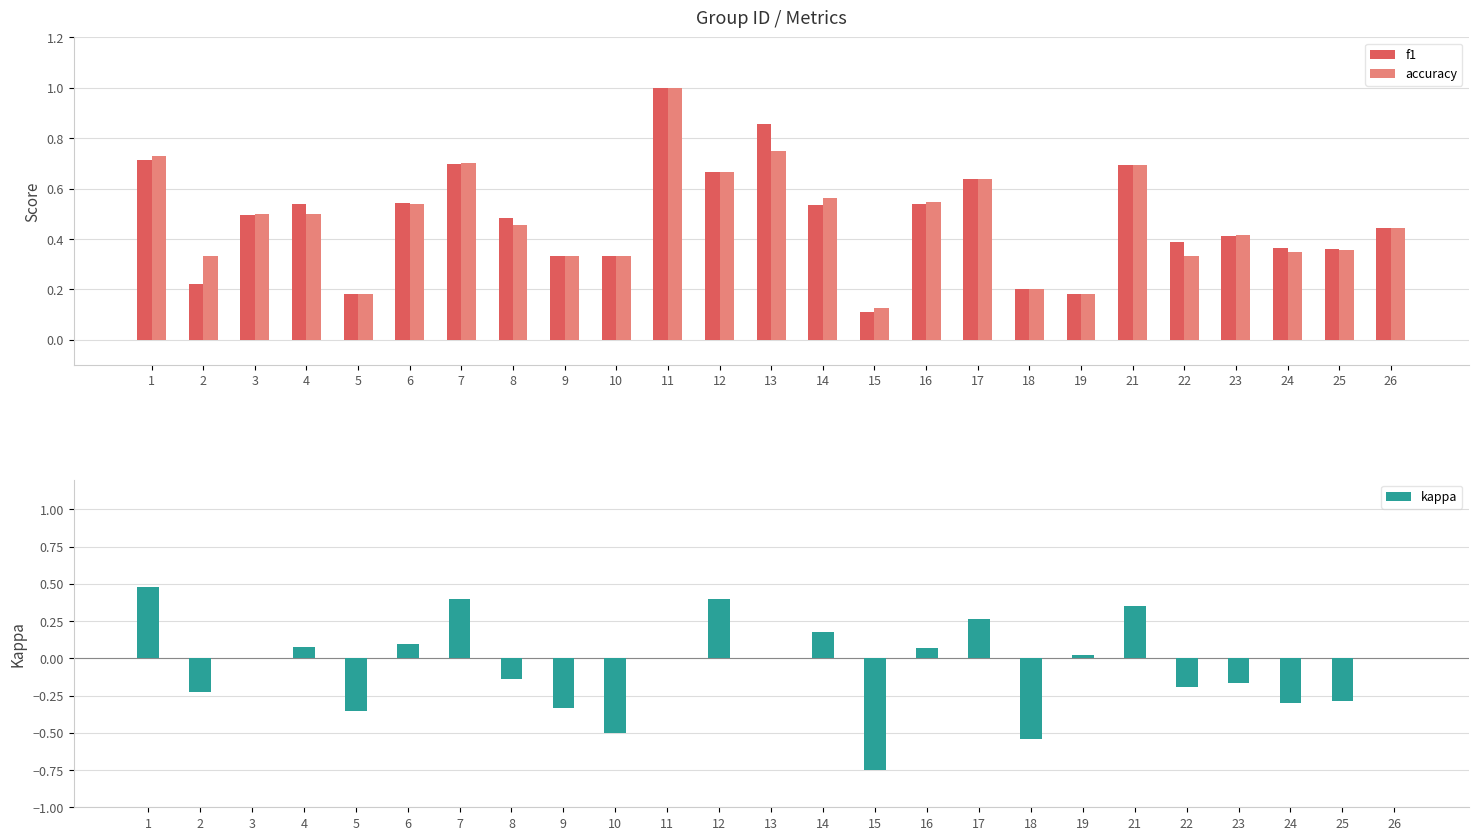

Reading right to left, extract all data points from this chart.

f1: 0.4	0.4	0.4	0.4	0.4	0.7	0.2	0.2	0.6	0.5	0.1	0.5	0.9	0.7	1.0	0.3	0.3	0.5	0.7	0.5	0.2	0.5	0.5	0.2	0.7
accuracy: 0.4	0.4	0.3	0.4	0.3	0.7	0.2	0.2	0.6	0.5	0.1	0.6	0.8	0.7	1.0	0.3	0.3	0.5	0.7	0.5	0.2	0.5	0.5	0.3	0.7
kappa: 0.0	-0.3	-0.3	-0.2	-0.2	0.4	0.0	-0.5	0.3	0.1	-0.8	0.2	0.0	0.4	0.0	-0.5	-0.3	-0.1	0.4	0.1	-0.4	0.1	0.0	-0.2	0.5